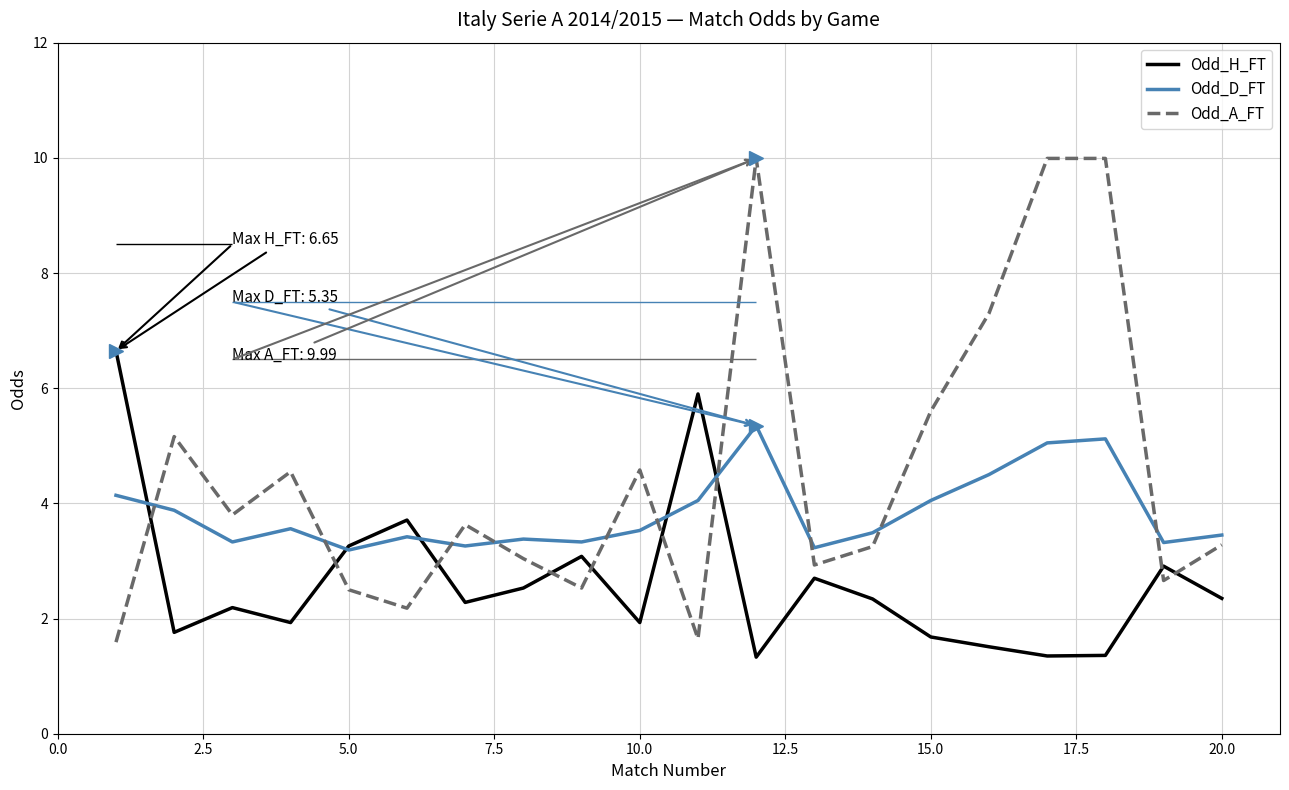

How many interior local valleys does the Odd_D_FT series have?

6